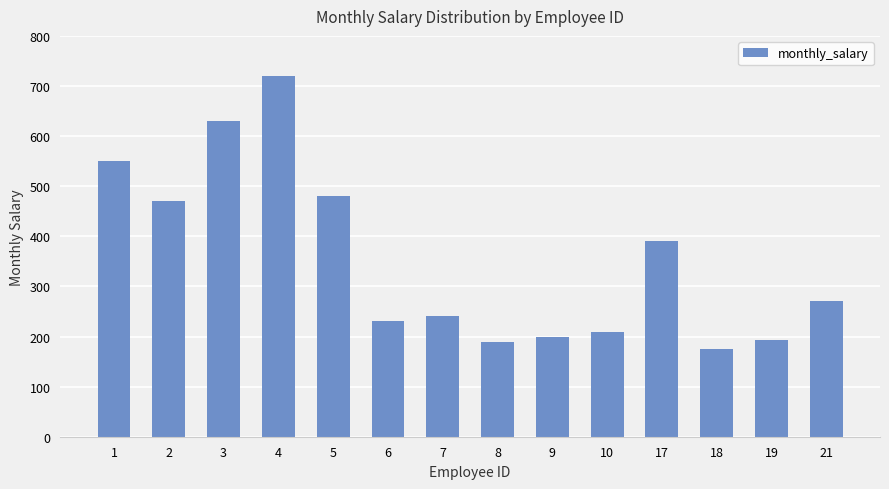

What is the ratio of the value at 6 to the value at 2?

0.5